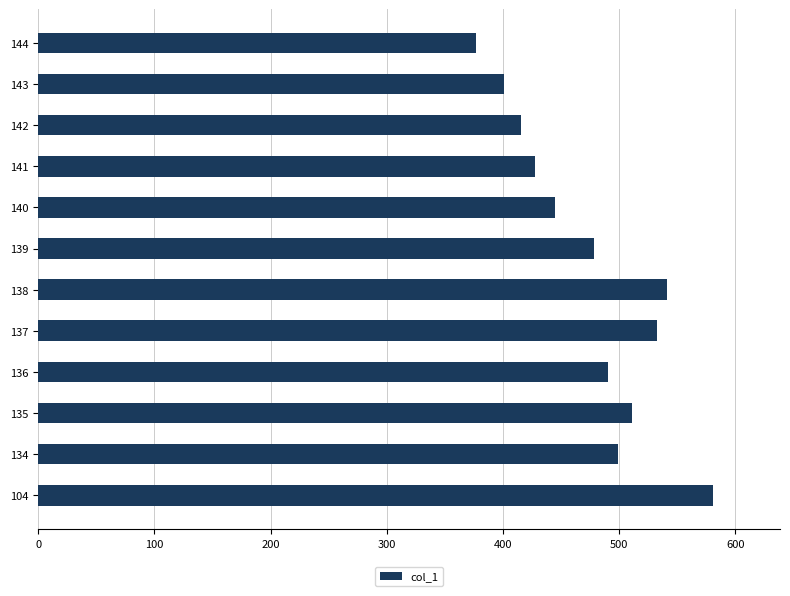

What is the minimum value shown in the chart?

377.0